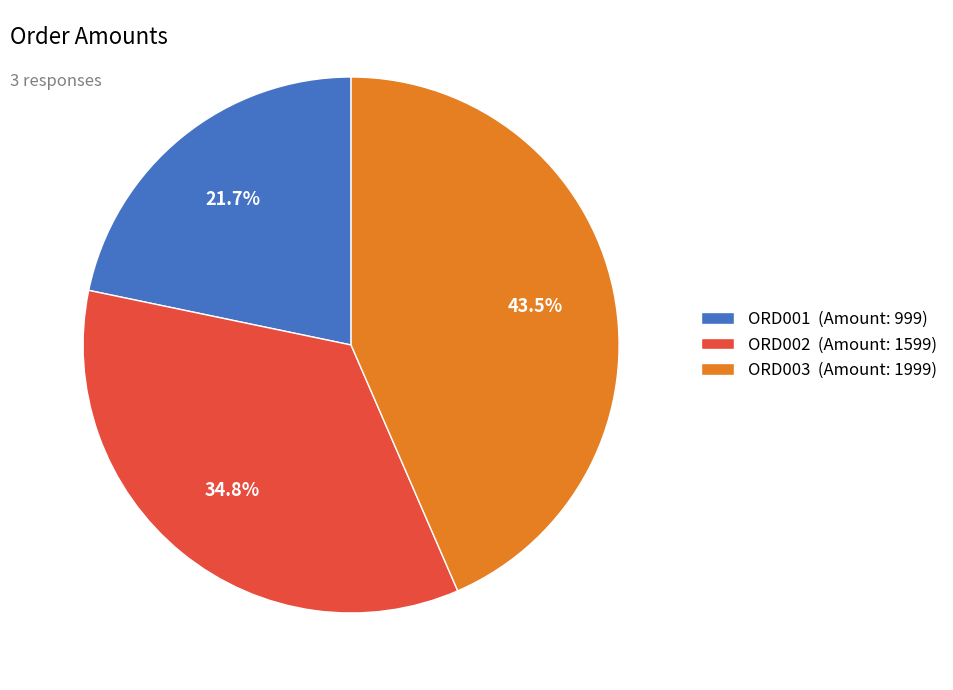

What is the largest slice in the pie chart?

ORD003